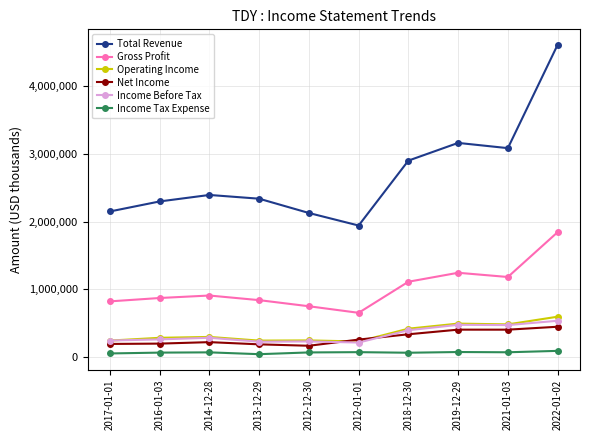

Is it true that Total Revenue equals 4614300 at 2022-01-02?

True